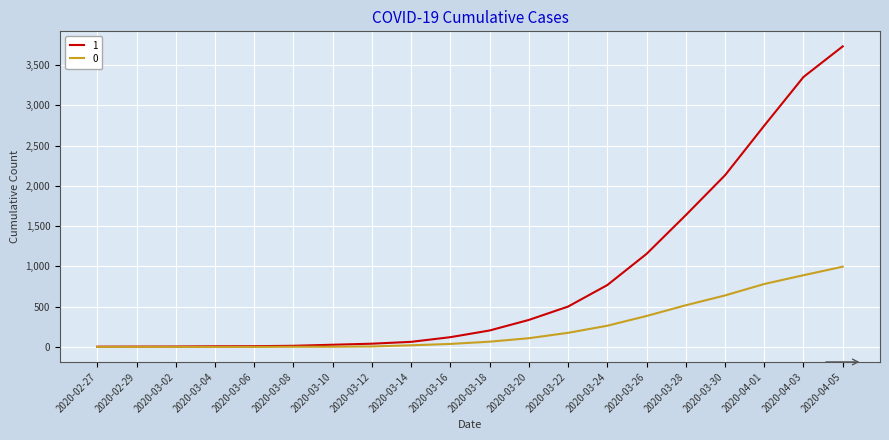

Which category has the highest value across all series?

2020-04-05